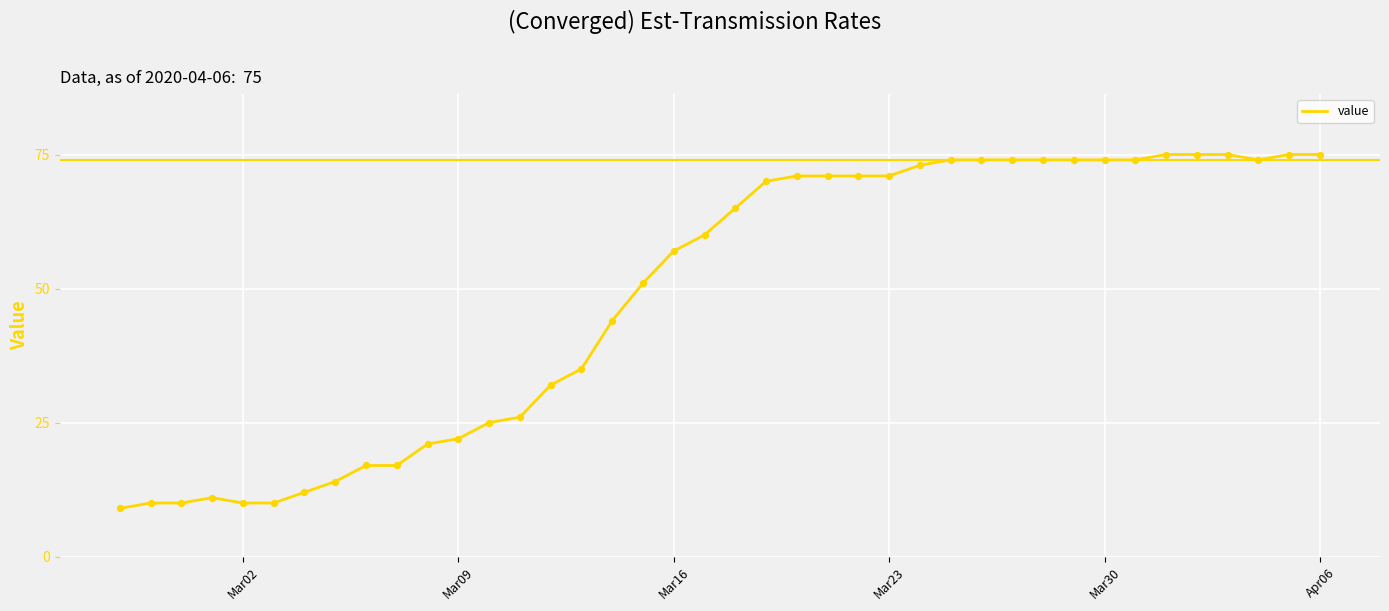

What is the smallest value displayed?

9